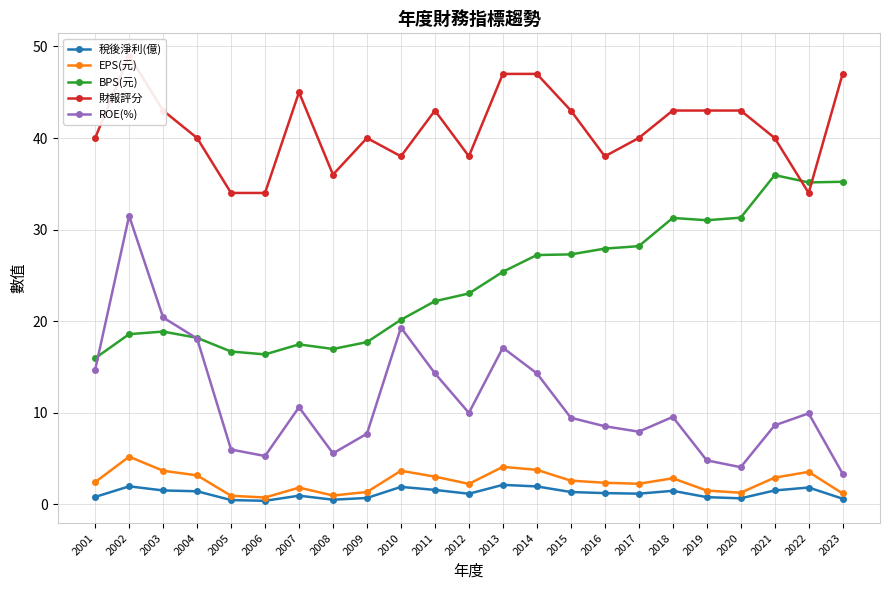

What is the total value across all series at 2016?

78.0